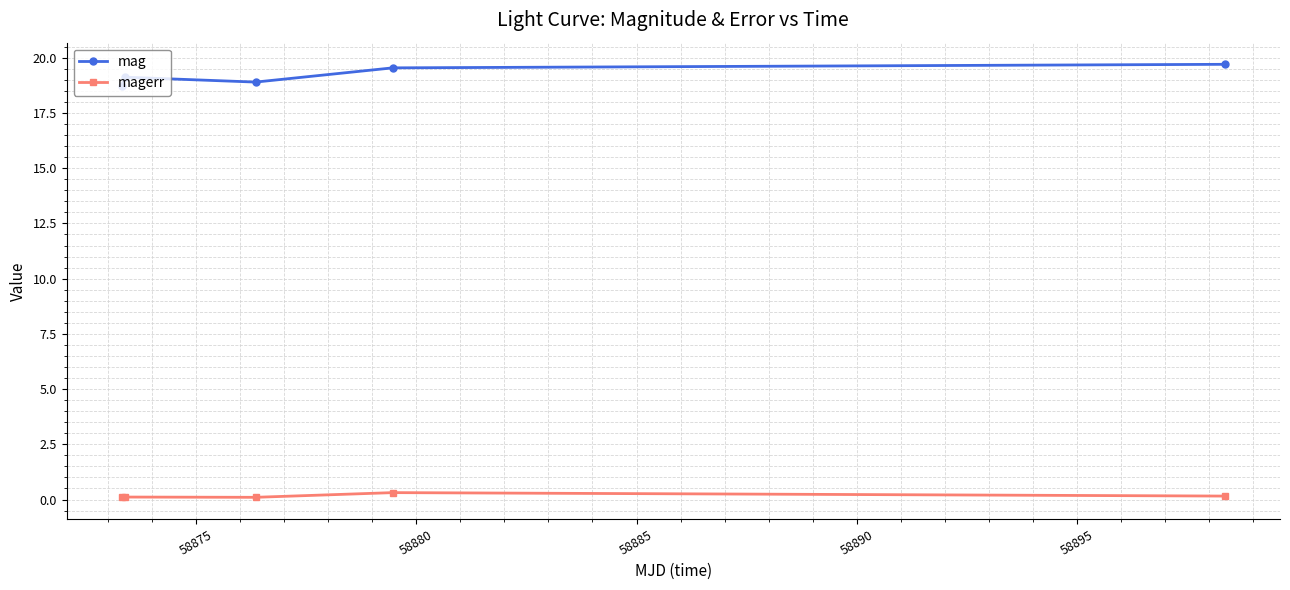

At how many categories does at least one series exceed 7?

5